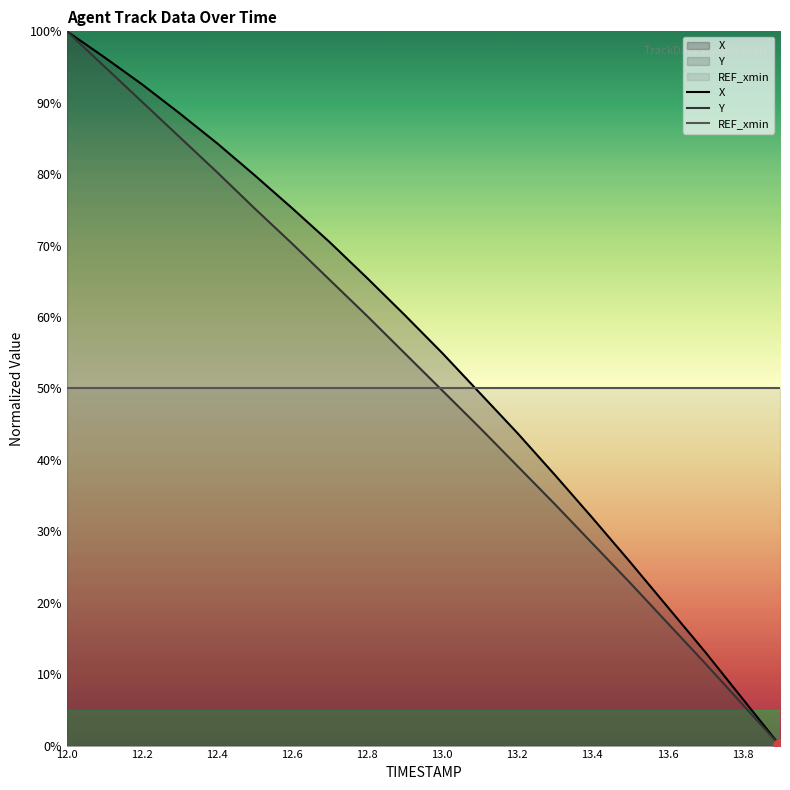

At 12.8, list the series in order from smallest to largest.

REF_xmin, Y, X